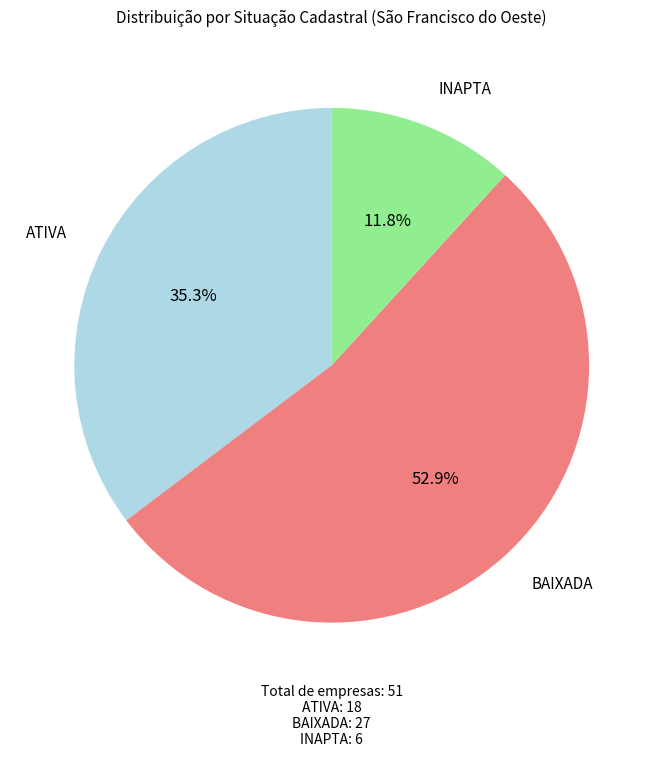

To the nearest percent, what is the average slice percentage?

33%